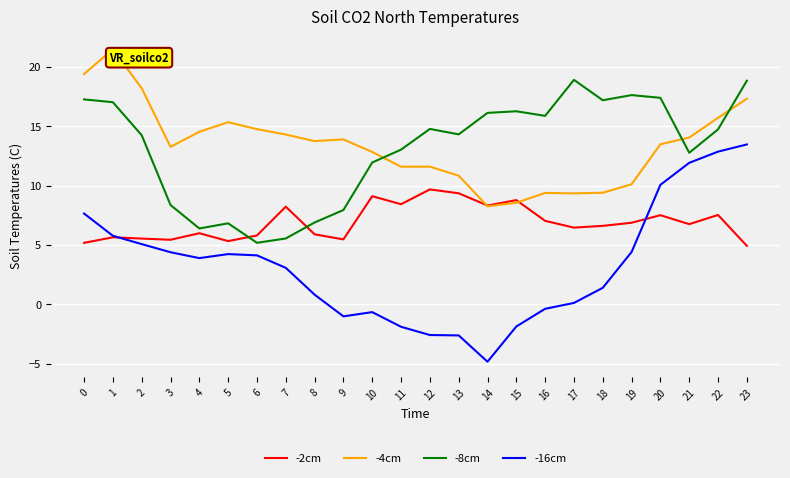

Which series has the largest range (max minus min)?

-16cm